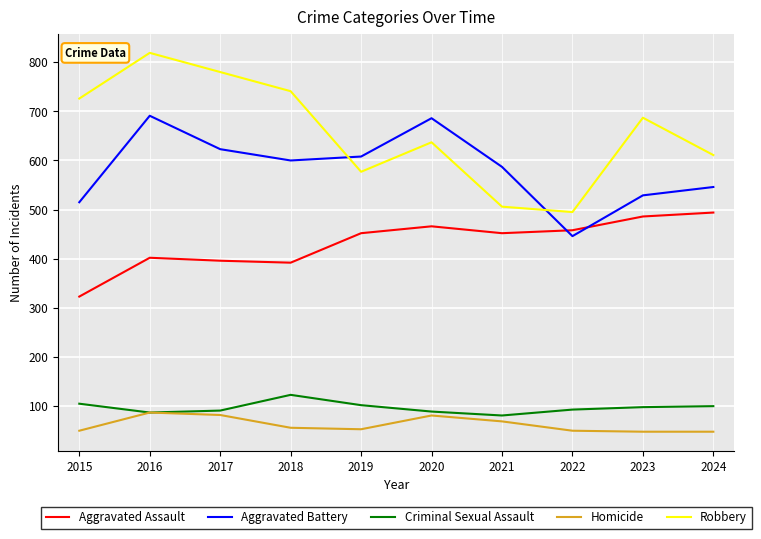

What are all the series names shown in the legend?

Aggravated Assault, Aggravated Battery, Criminal Sexual Assault, Homicide, Robbery